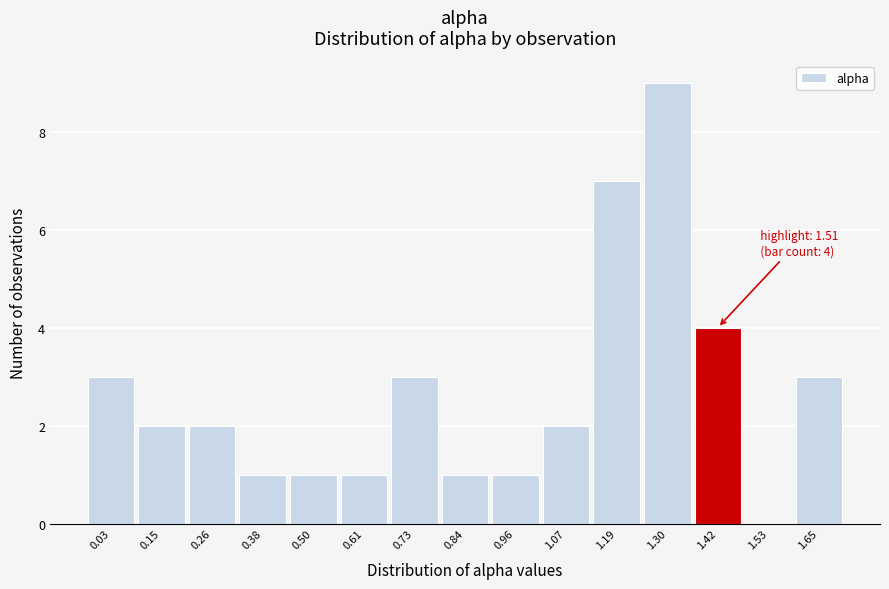

Reading left to right, extract all data points from this chart.

0.03=3	0.15=2	0.26=2	0.38=1	0.50=1	0.61=1	0.73=3	0.84=1	0.96=1	1.07=2	1.19=7	1.30=9	1.42=4	1.53=0	1.65=3